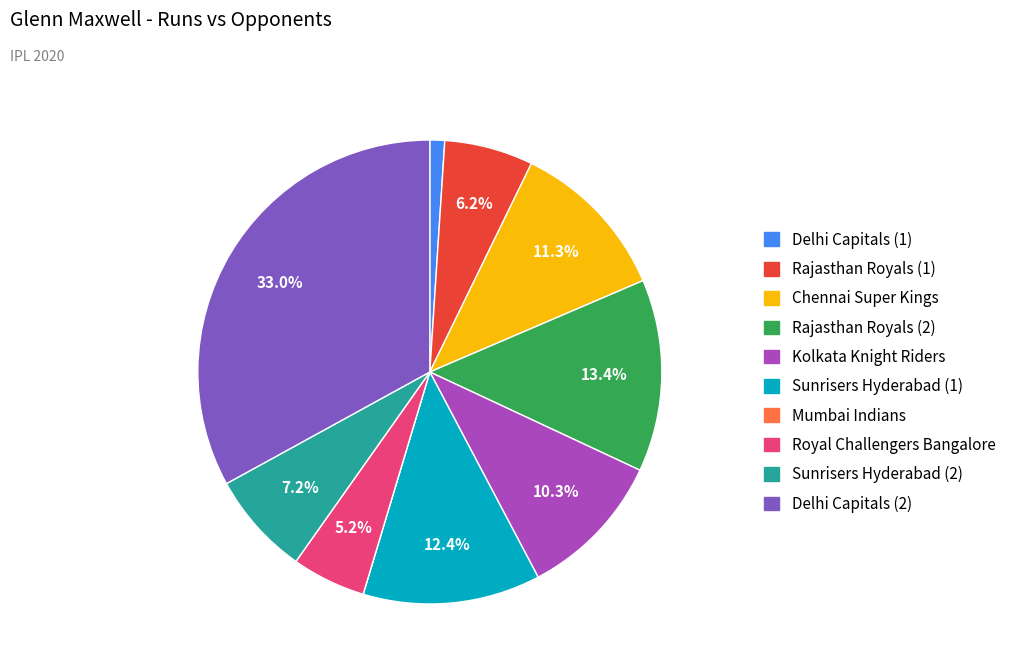

Is there any slice that represents more than half of the pie?

No